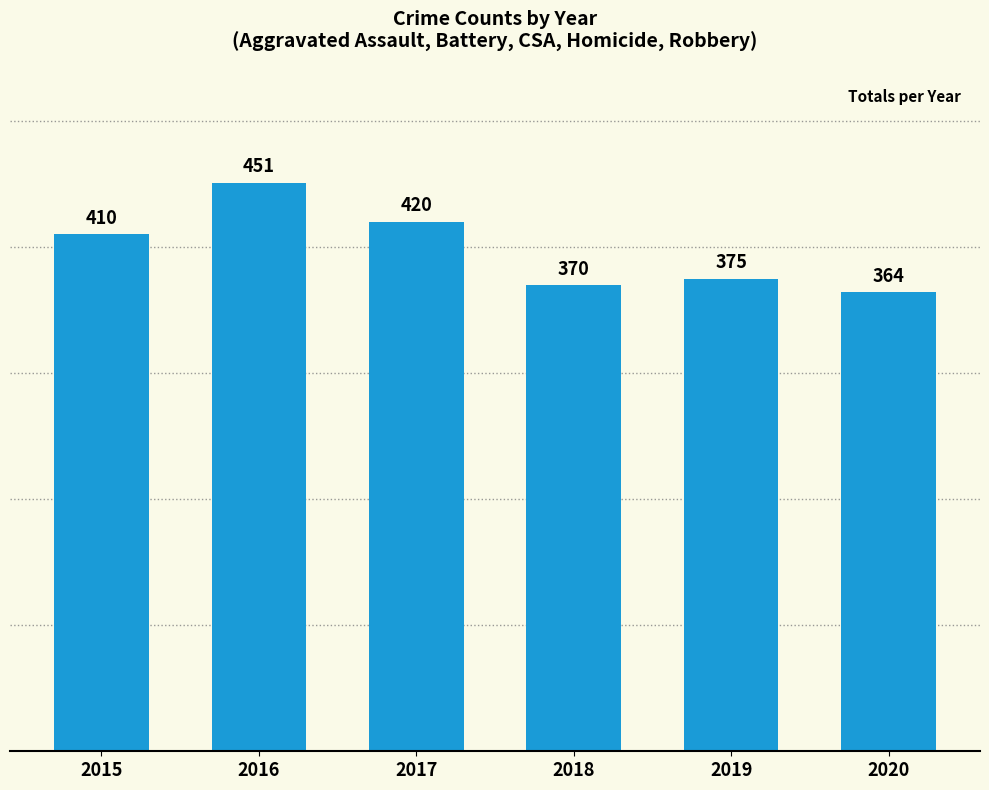

Does the chart contain stacked bars?

No